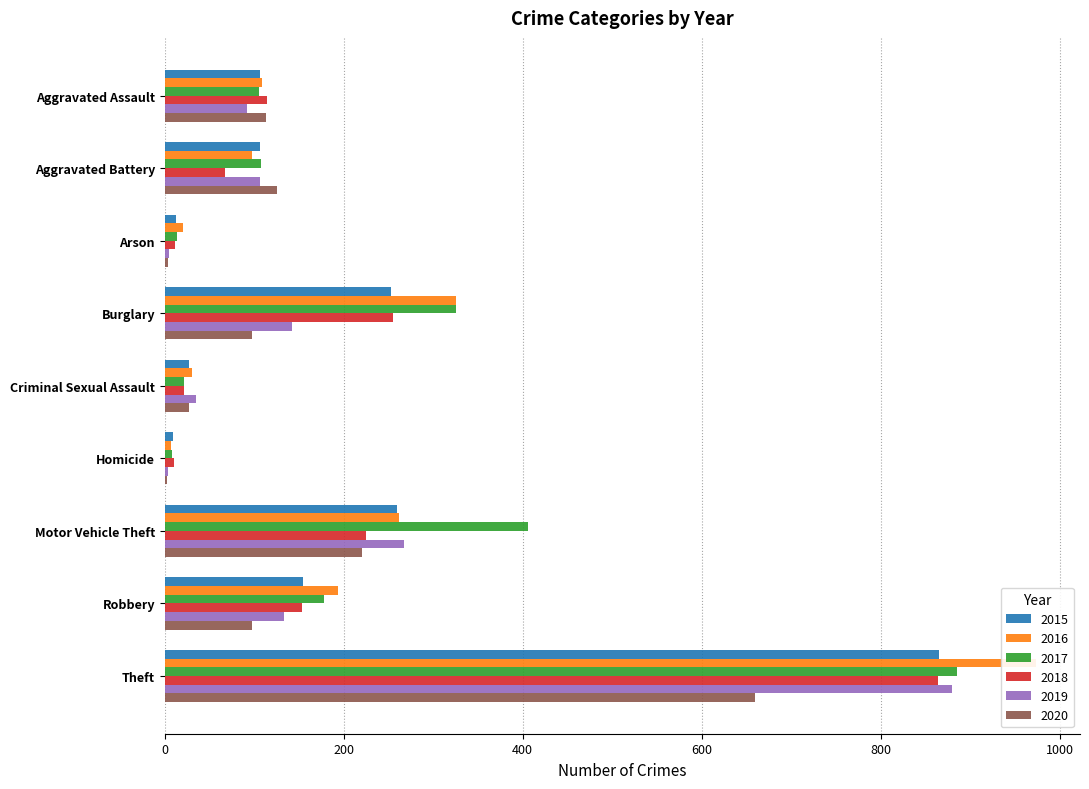

What is the smallest value displayed?

2